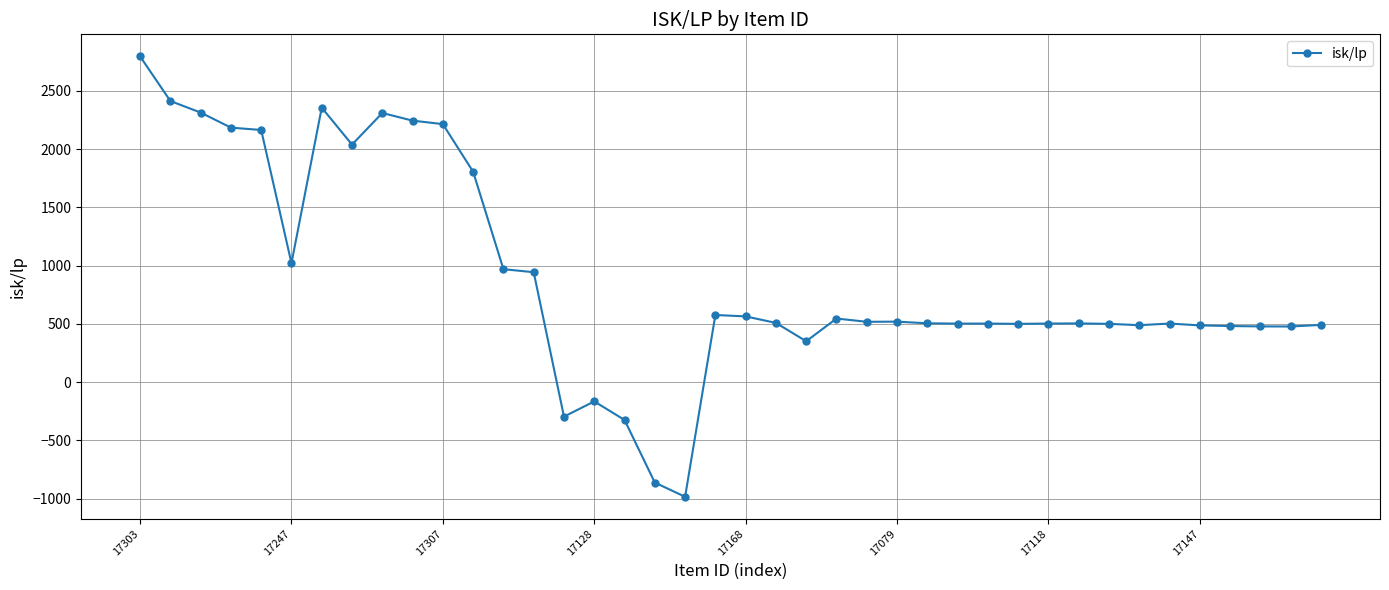

What is the smallest value displayed?

-985.3